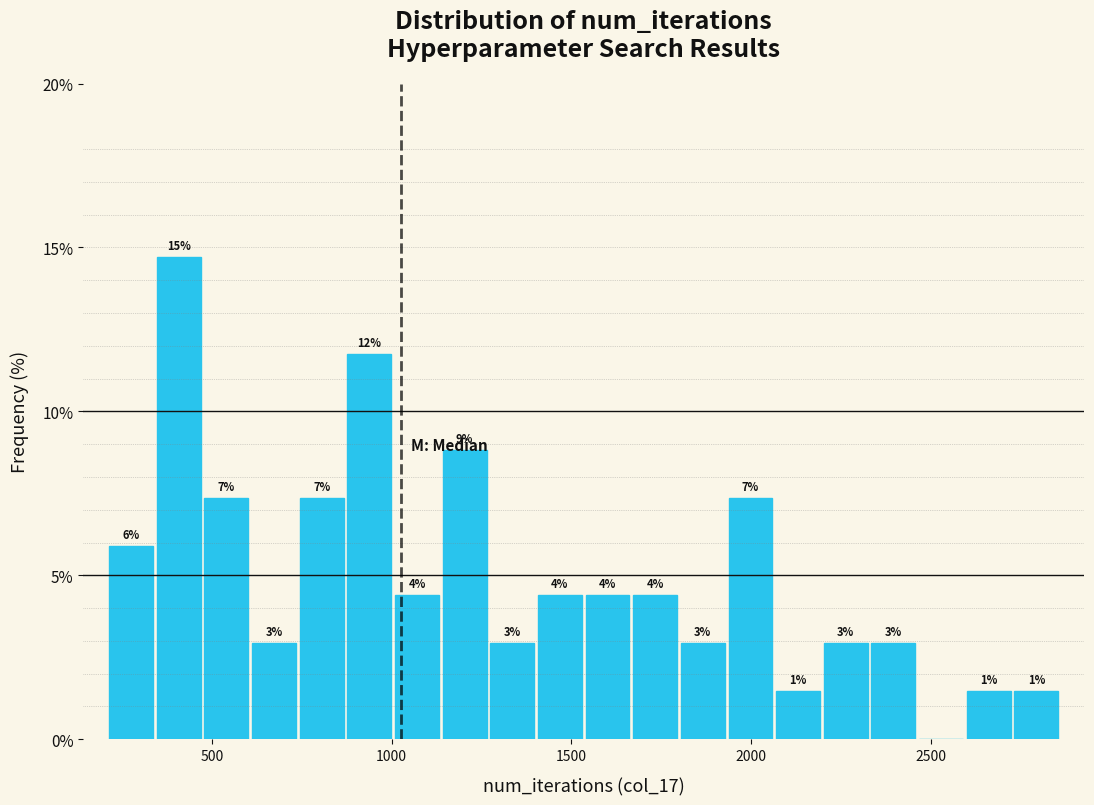

Read against the x-axis, roughly where is the centre of the tallest bar?

400